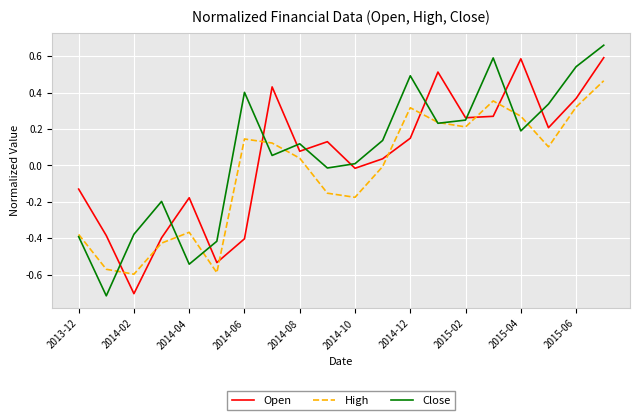

True or false: High and Open intersect in this chart.

True